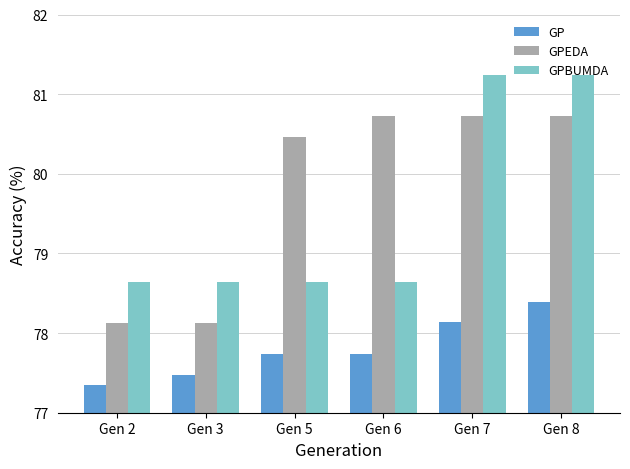

What is the sum of all GP values?

466.8